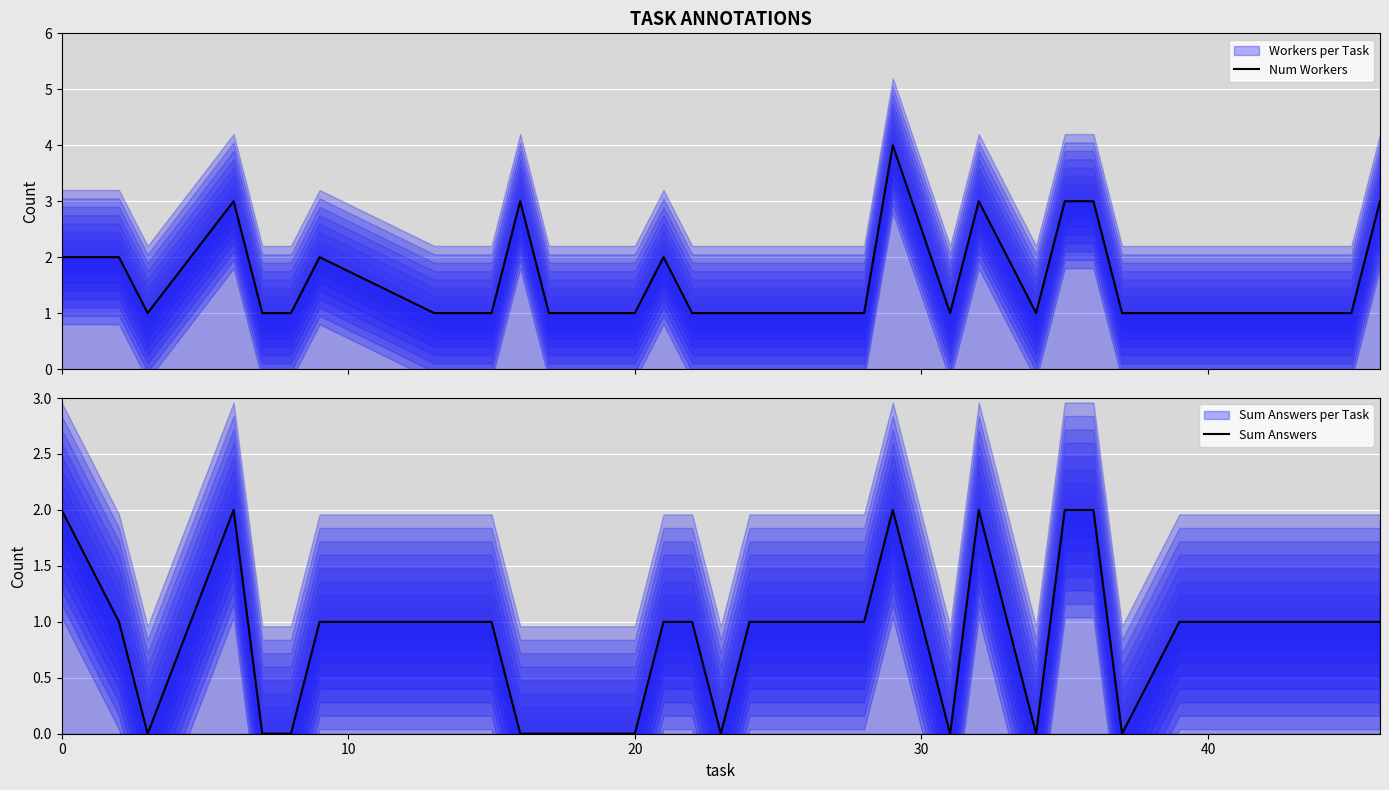

True or false: Num Workers and Sum Answers intersect in this chart.

False